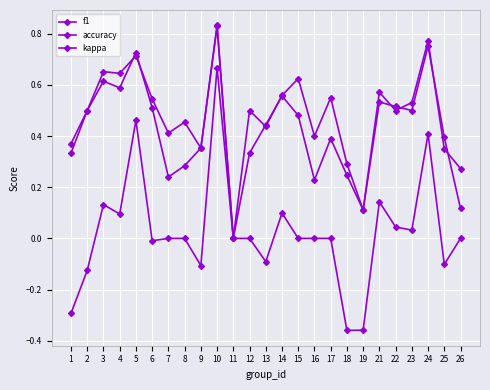

Reading left to right, list all the values displayed in this chart.

f1: 0.4	0.5	0.6	0.6	0.7	0.5	0.2	0.3	0.4	0.8	0.0	0.3	0.4	0.6	0.5	0.2	0.4	0.2	0.1	0.5	0.5	0.5	0.8	0.4	0.1
accuracy: 0.3	0.5	0.7	0.6	0.7	0.5	0.4	0.5	0.4	0.8	0.0	0.5	0.4	0.6	0.6	0.4	0.6	0.3	0.1	0.6	0.5	0.5	0.8	0.3	0.3
kappa: -0.3	-0.1	0.1	0.1	0.5	-0.0	0.0	0.0	-0.1	0.7	0.0	0.0	-0.1	0.1	0.0	0.0	0.0	-0.4	-0.4	0.1	0.0	0.0	0.4	-0.1	0.0